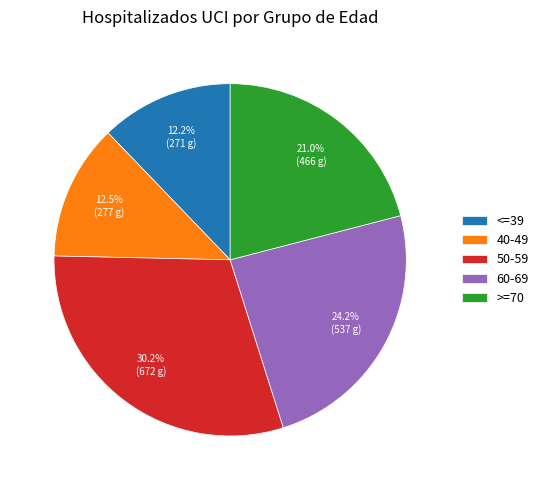

Do <=39 and >=70 together represent more than half of the pie?

No